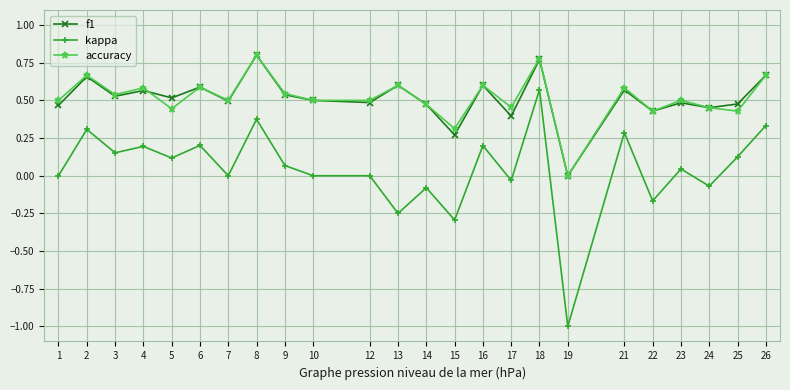

What are all the series names shown in the legend?

f1, kappa, accuracy